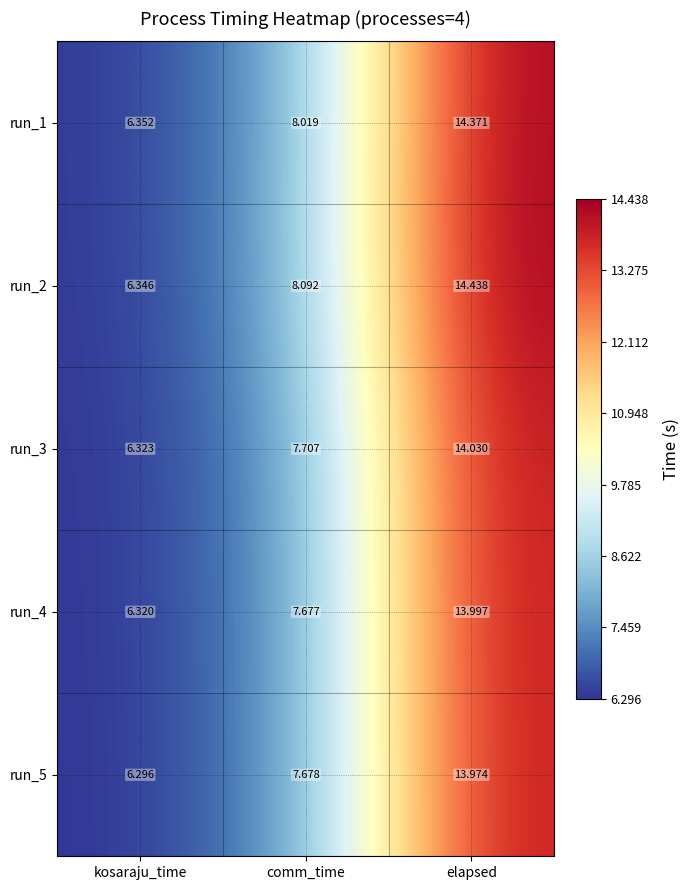

List the labels in order of run_5 value, largest first.

elapsed, comm_time, kosaraju_time